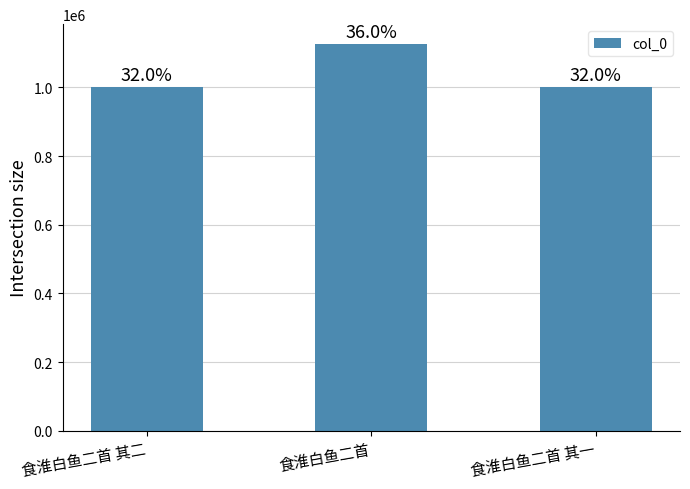

How many bars are there in total?

3